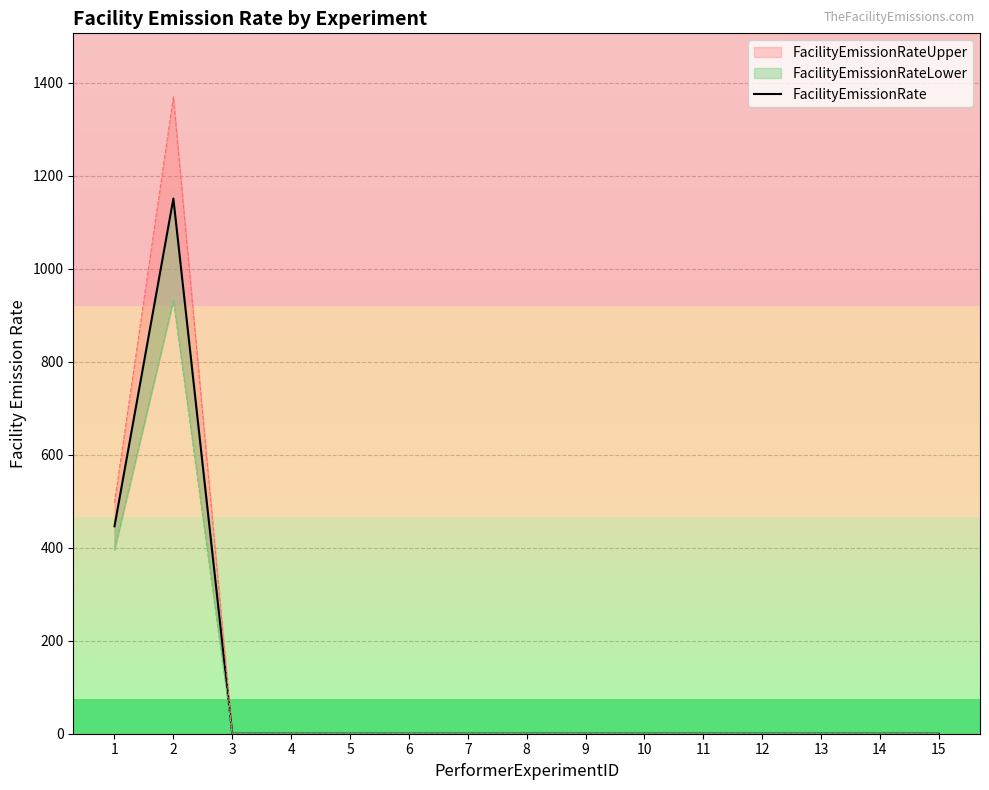

At which category does the chart reach its peak across all series?

2